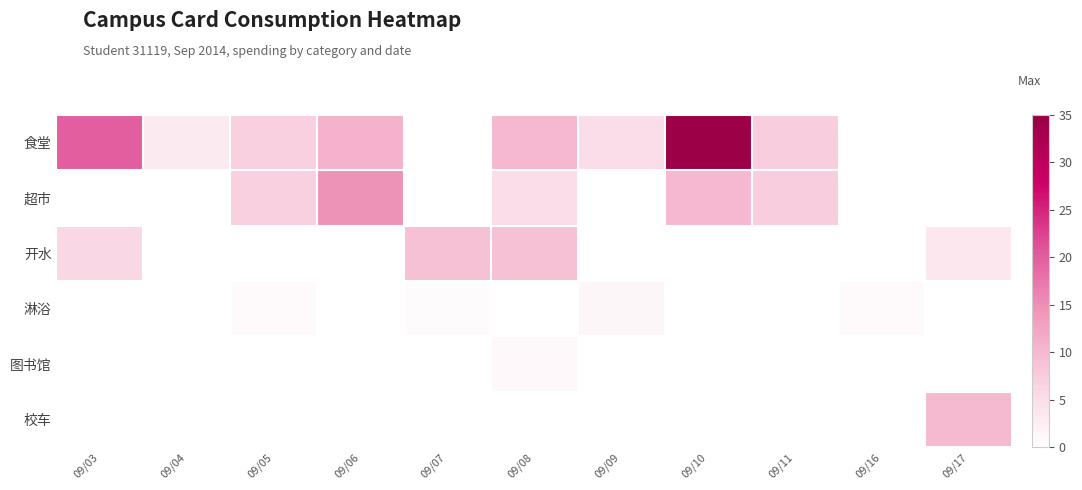

Which series changed the most between 09/04 and 09/06?

超市